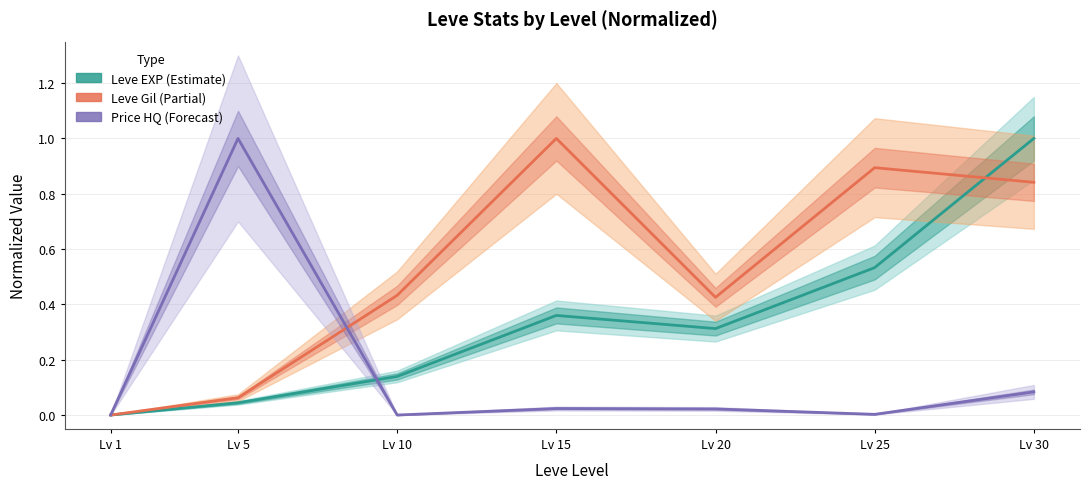

Where is Leve EXP (Estimate) nearest to the value 0?

Lv 1